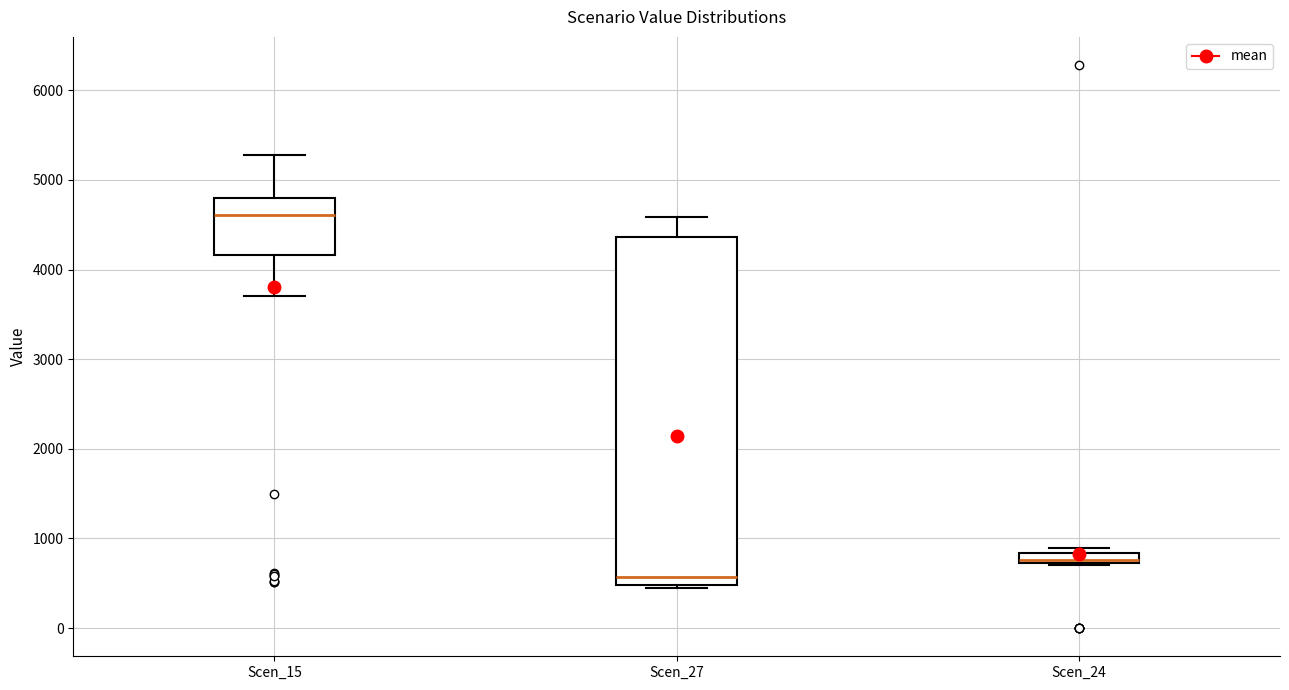

Comparing the boxes themselves (not the whiskers), which one is the tallest?

Scen_27